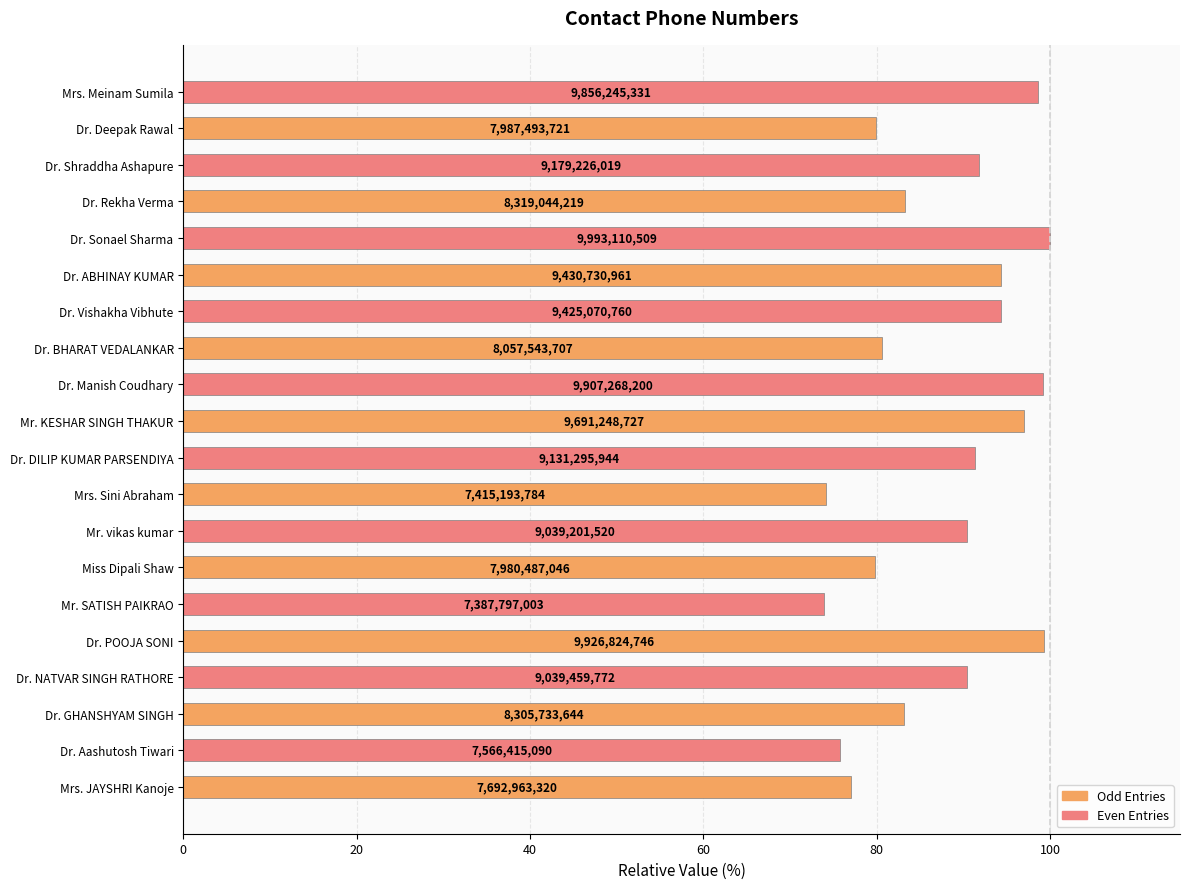

What is the sum of all values?

1754.5